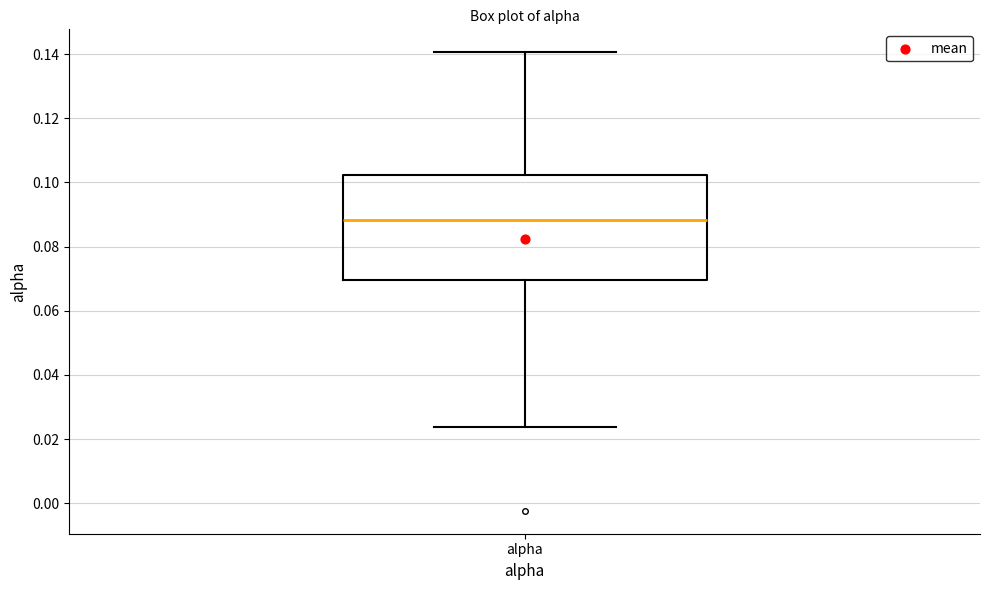

Where does the median line of the box for alpha sit on the y-axis? The values are not printed on the chart, so give them approximately, as read against the axis.

0.088